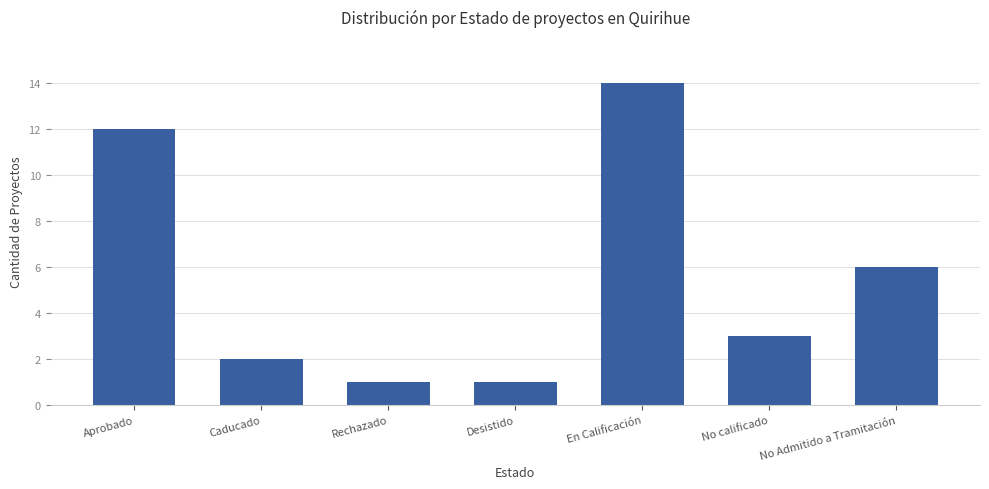

True or false: the data shows 4 at No calificado.

False